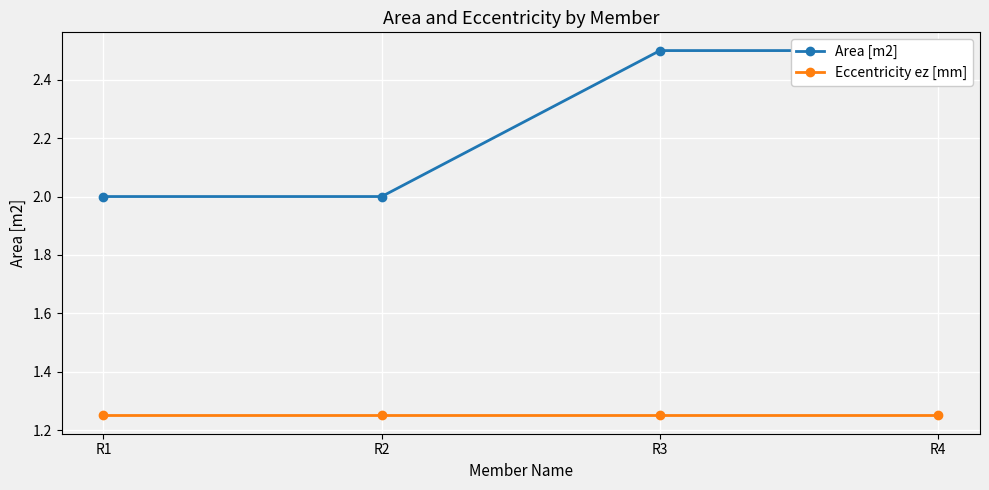

How many data points does each series have?

4